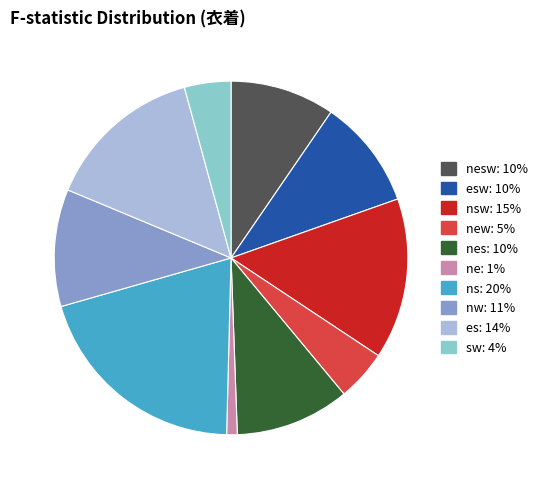

Does any single category account for the majority?

No